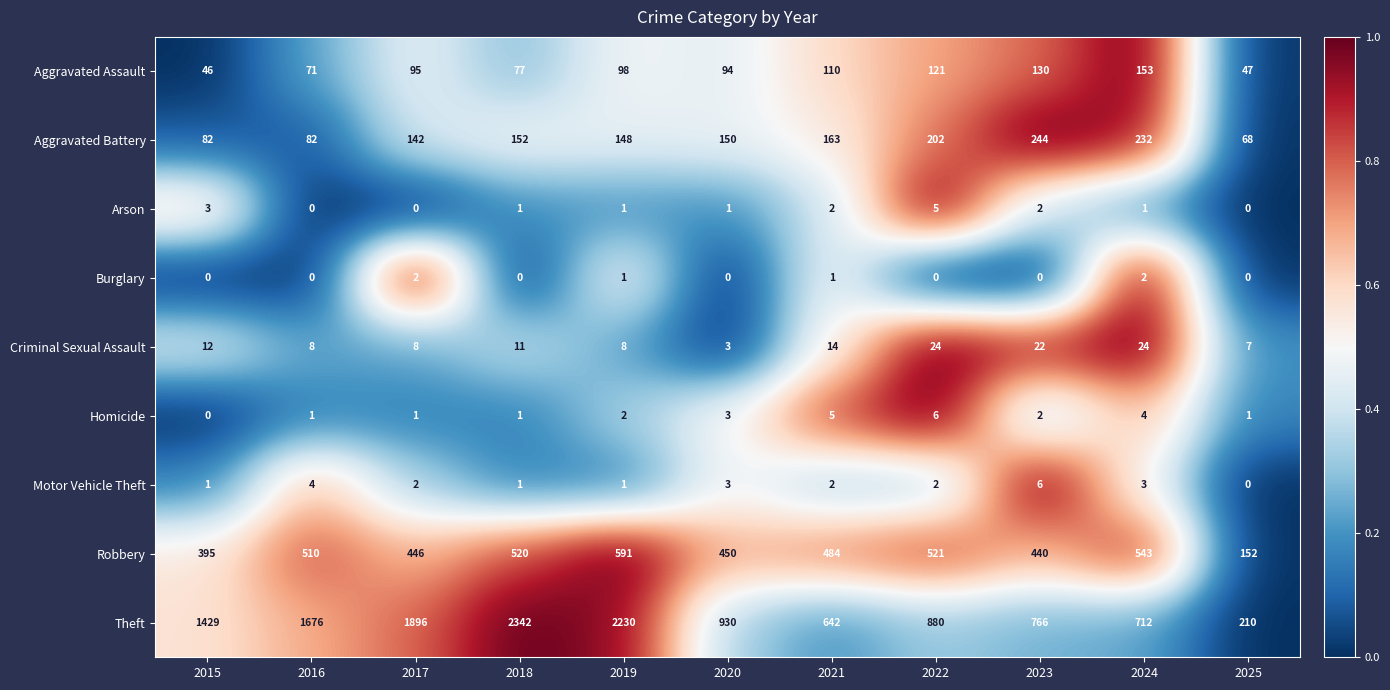

Which series changed the most between 2018 and 2023?

Theft